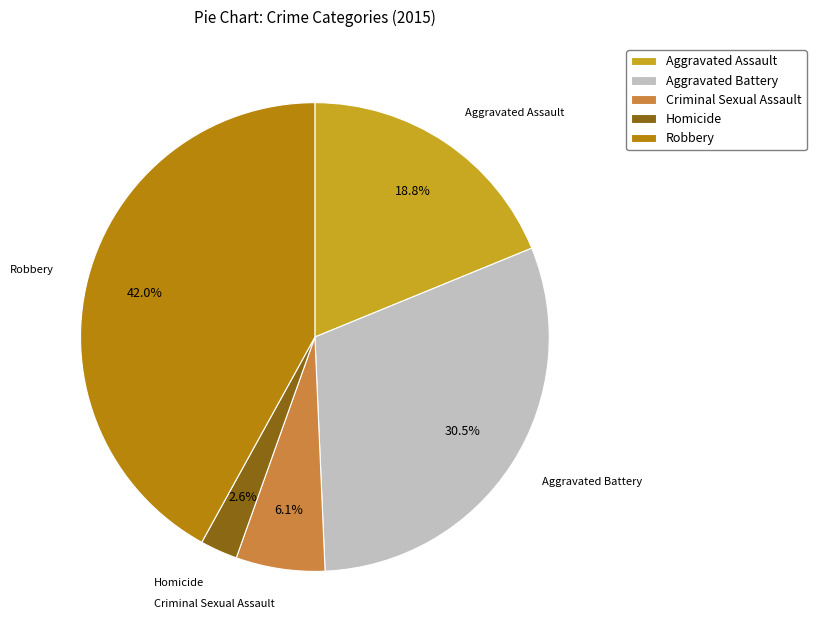

To the nearest percent, what is the combined percentage of Homicide and Robbery?

45%